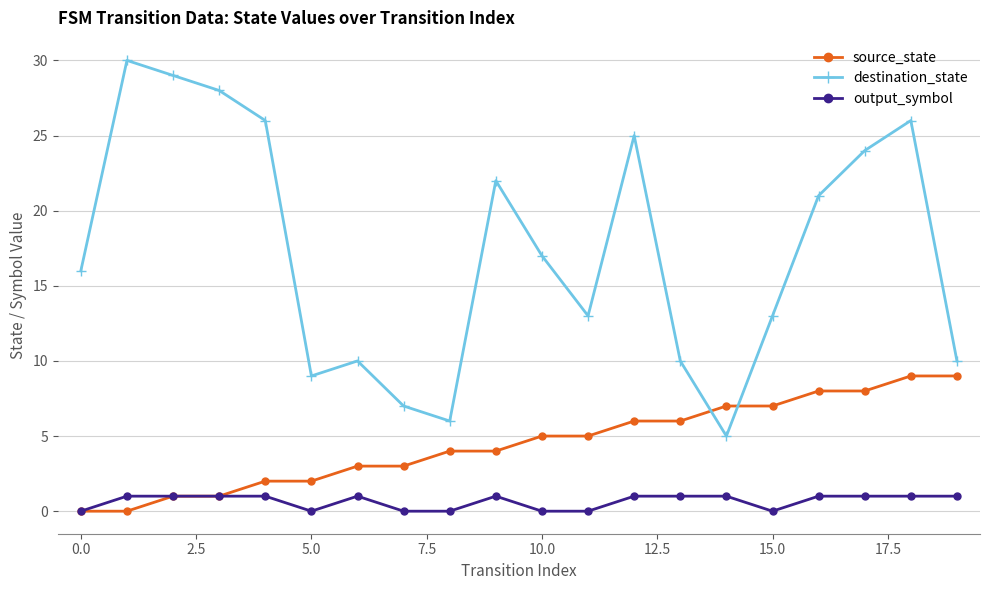

True or false: destination_state has more than 1 interior local peaks.

True